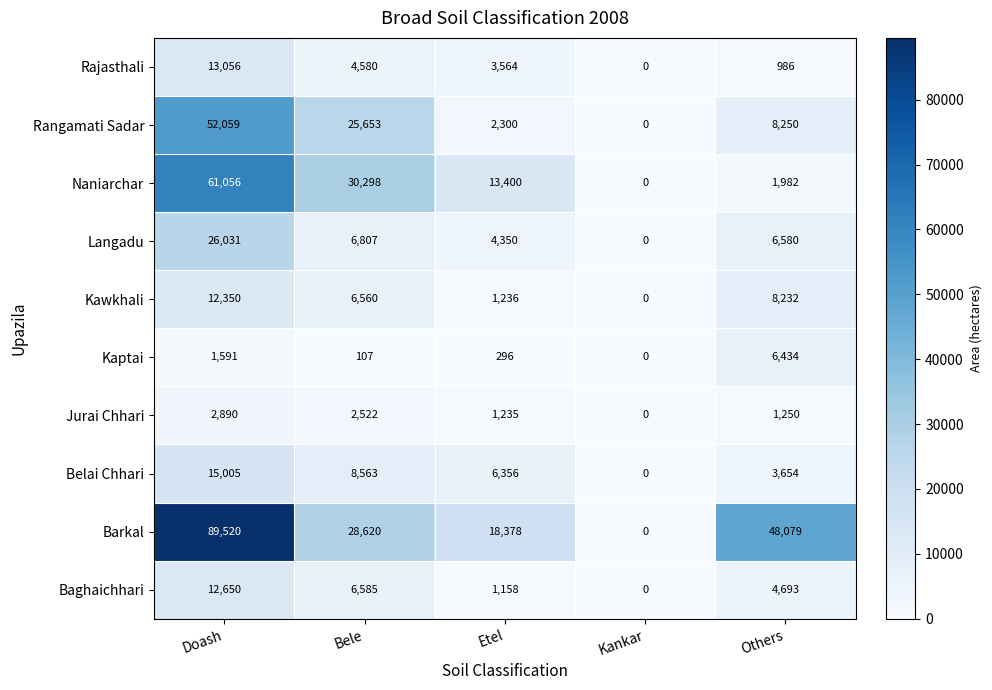

What is the sum of all Barkal values?

184597